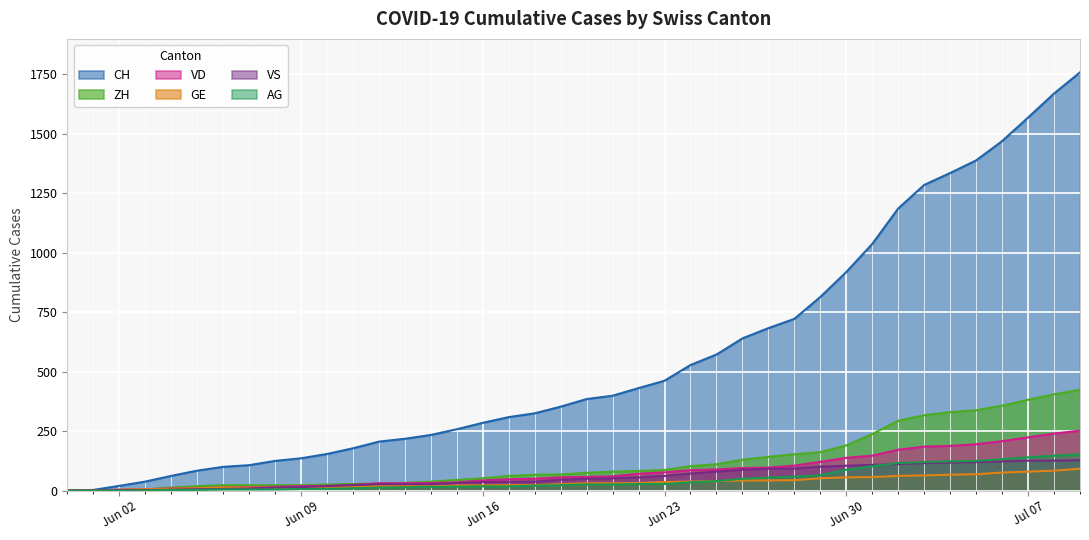

True or false: VS has a value of 11 at 2020-06-11.

False